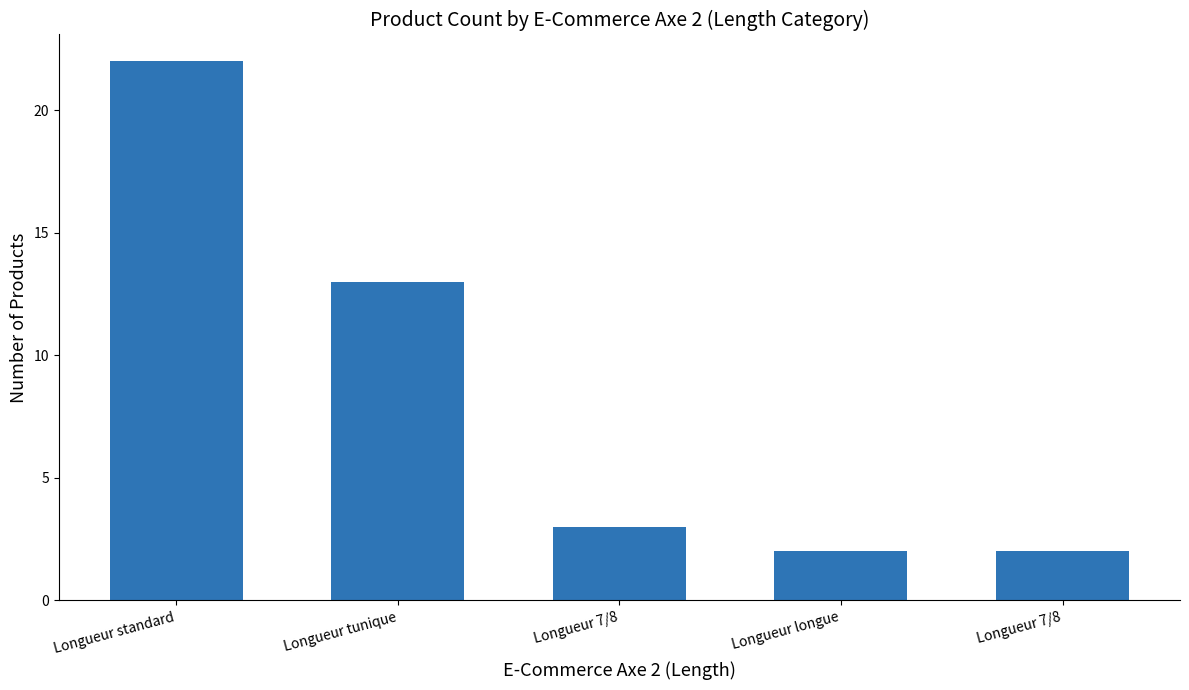

Which has a higher value, Longueur 7/8 or Longueur 7/8?

Longueur 7/8